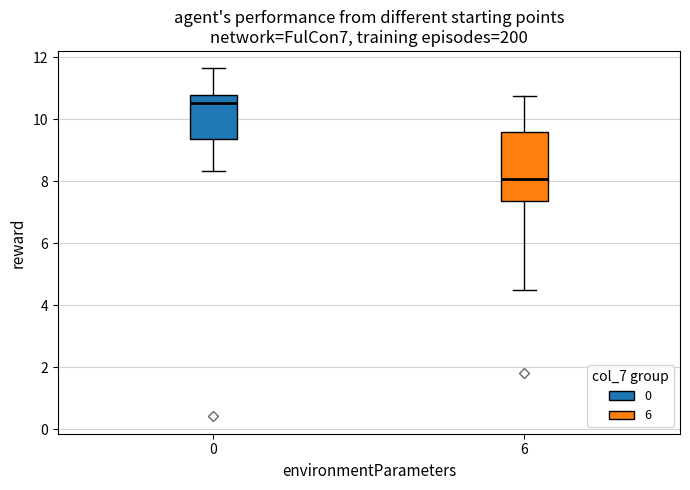

Where does the median line of the box at x = 6 sit on the y-axis? The values are not printed on the chart, so give them approximately, as read against the axis.

8.0